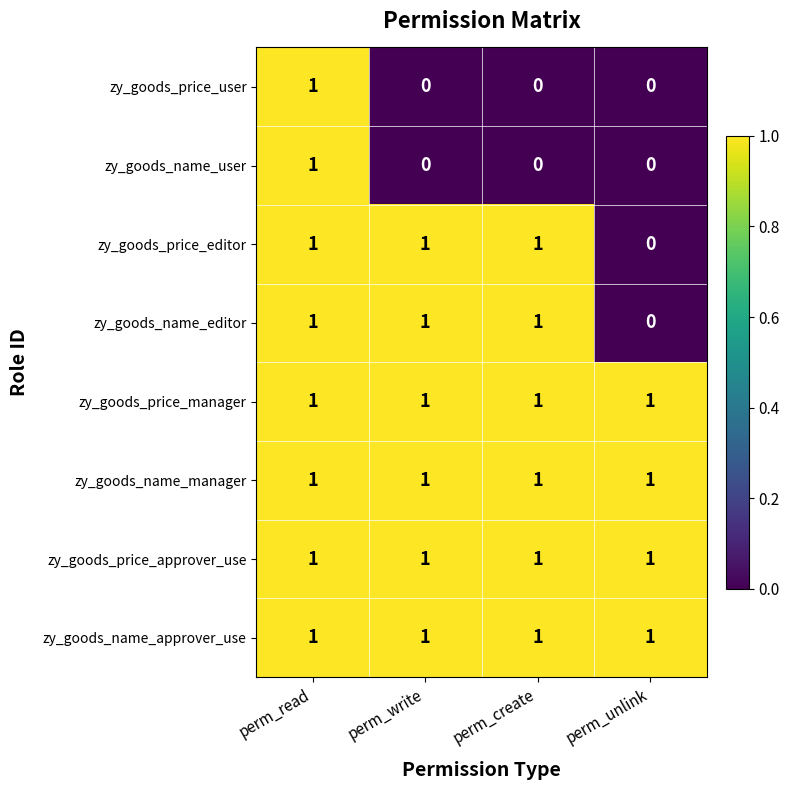

What is the sum of all zy_goods_name_editor values?

3